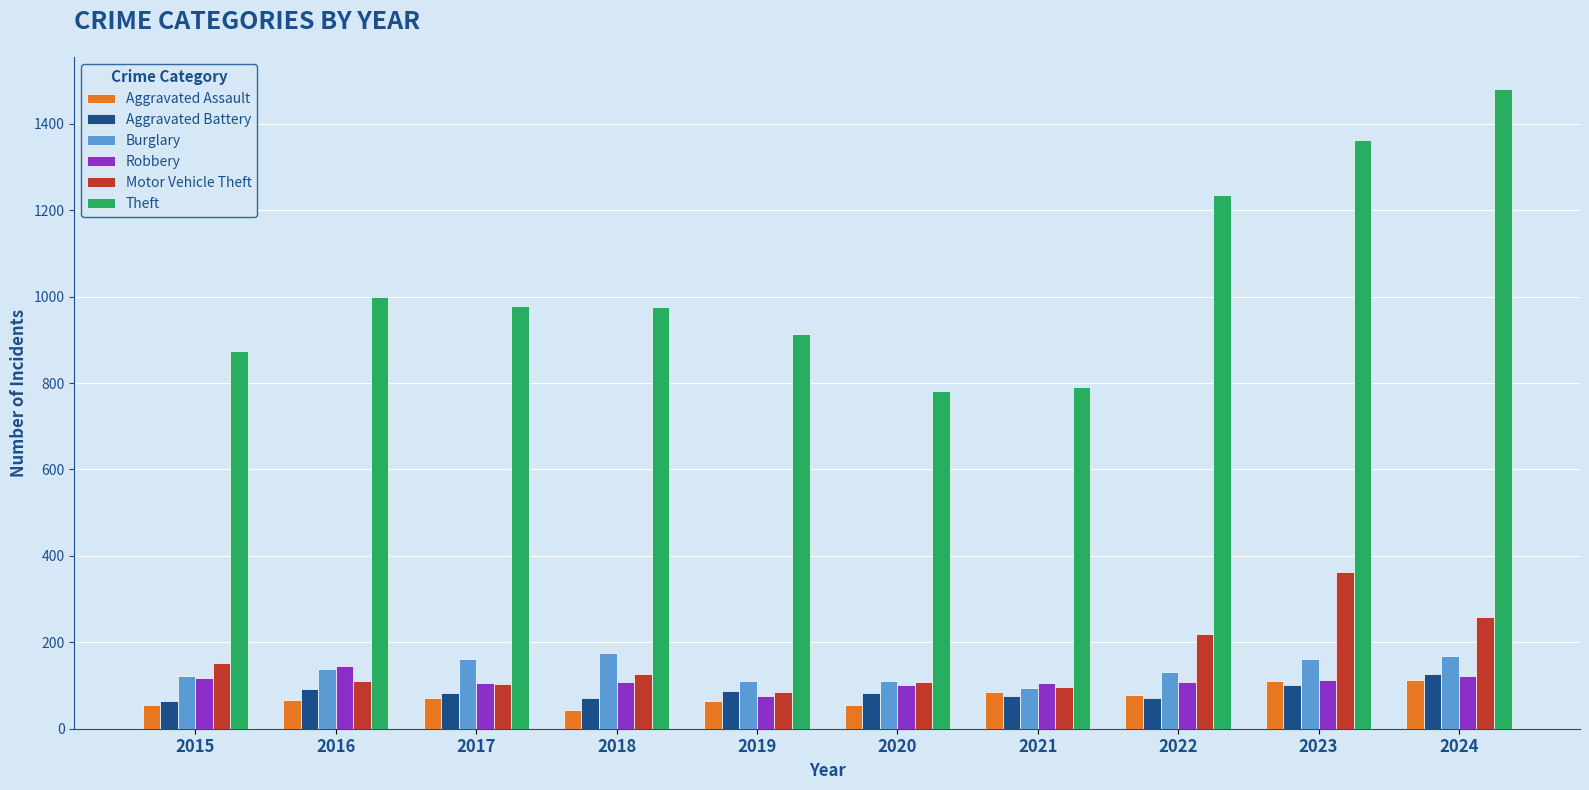

How many bars are there in total?

60